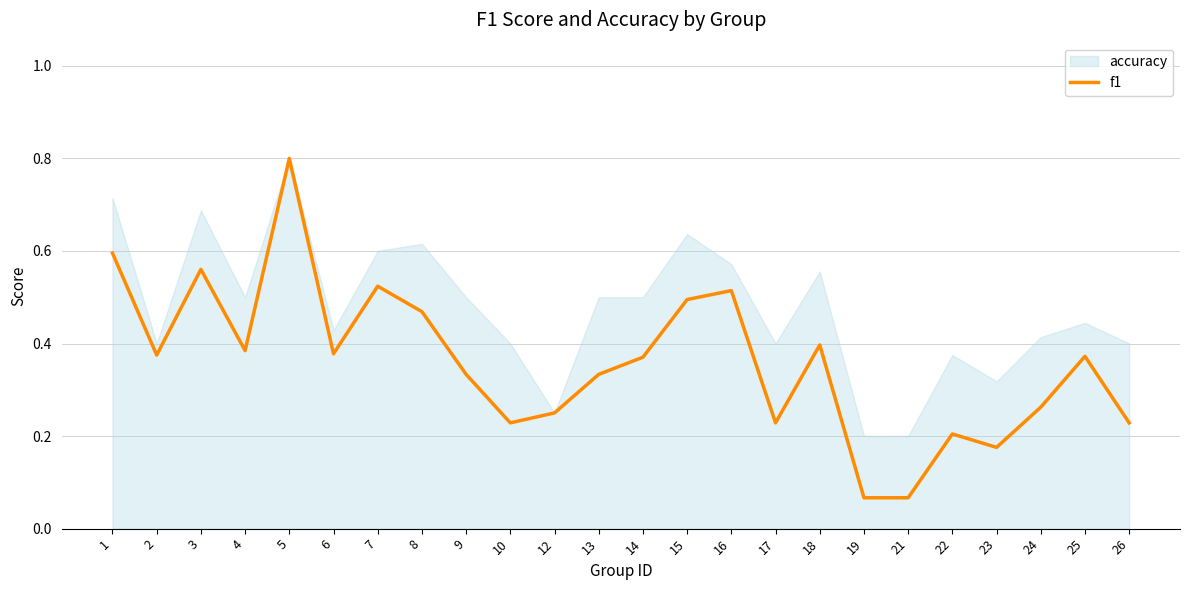

At which category does the data reach its first local peak?

3